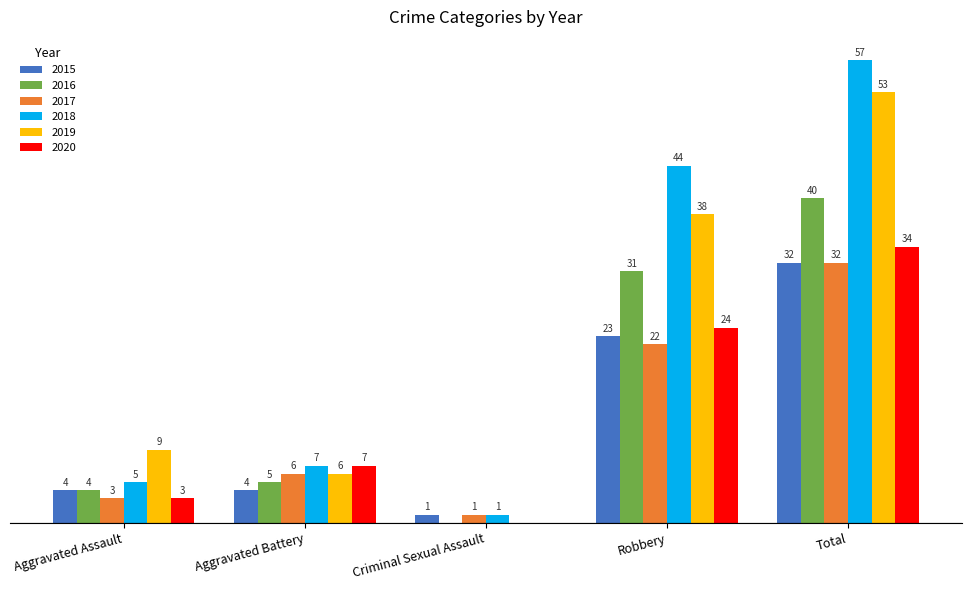

At which category is the sum across all series the highest?

Total